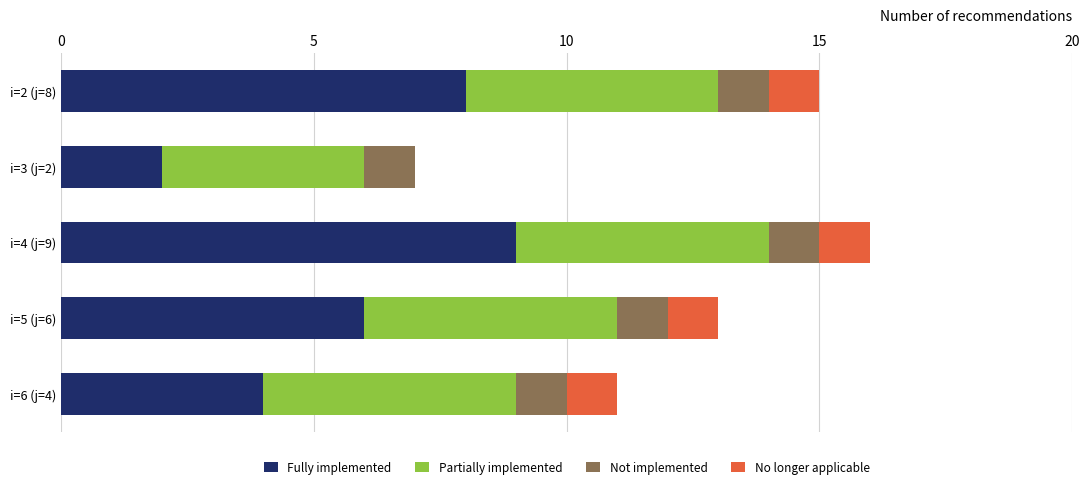

What is the sum of all Fully implemented values?

29